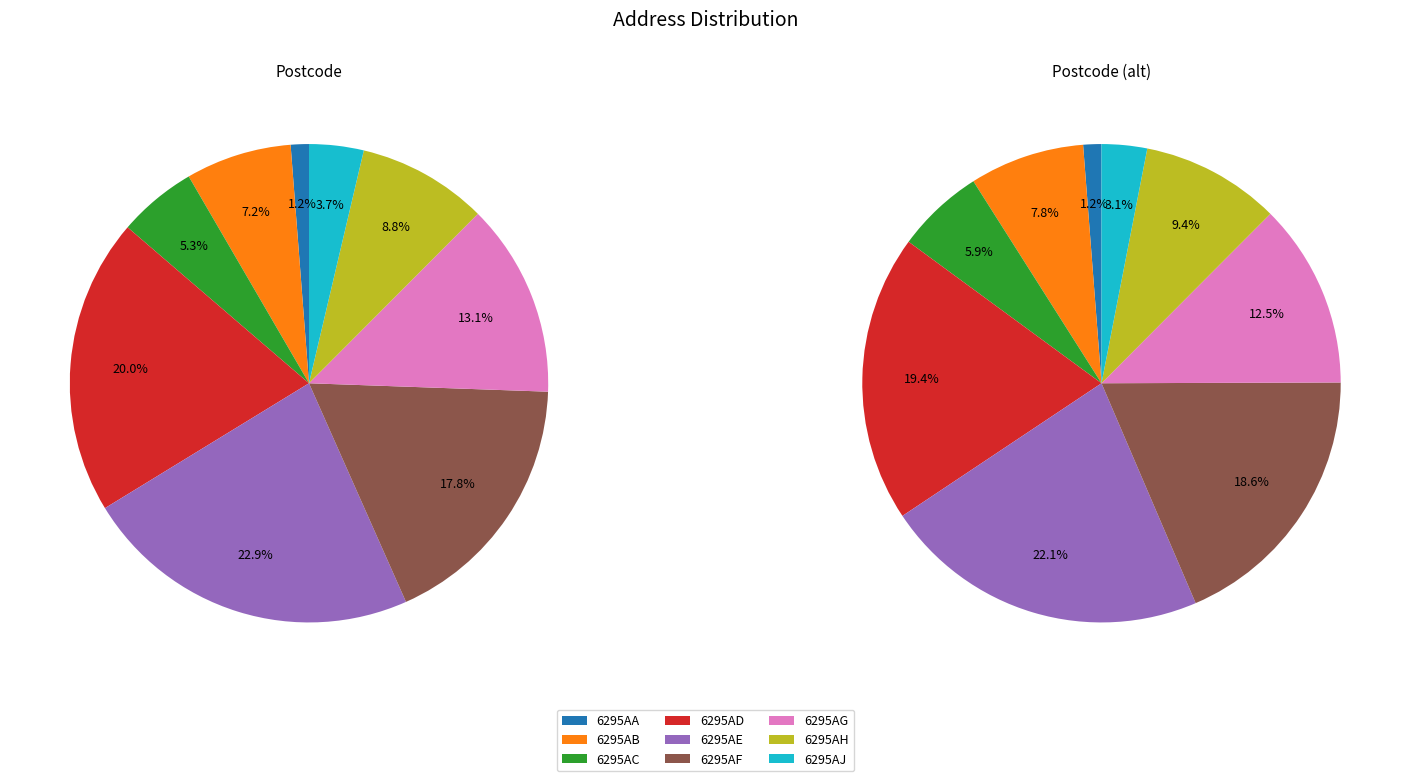

Does van Thimusstraat account for over 50% of the chart?

No